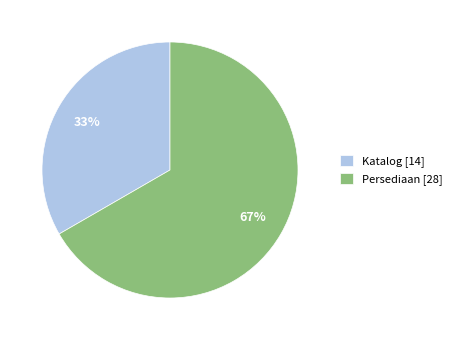

Which slice is the smallest?

Katalog